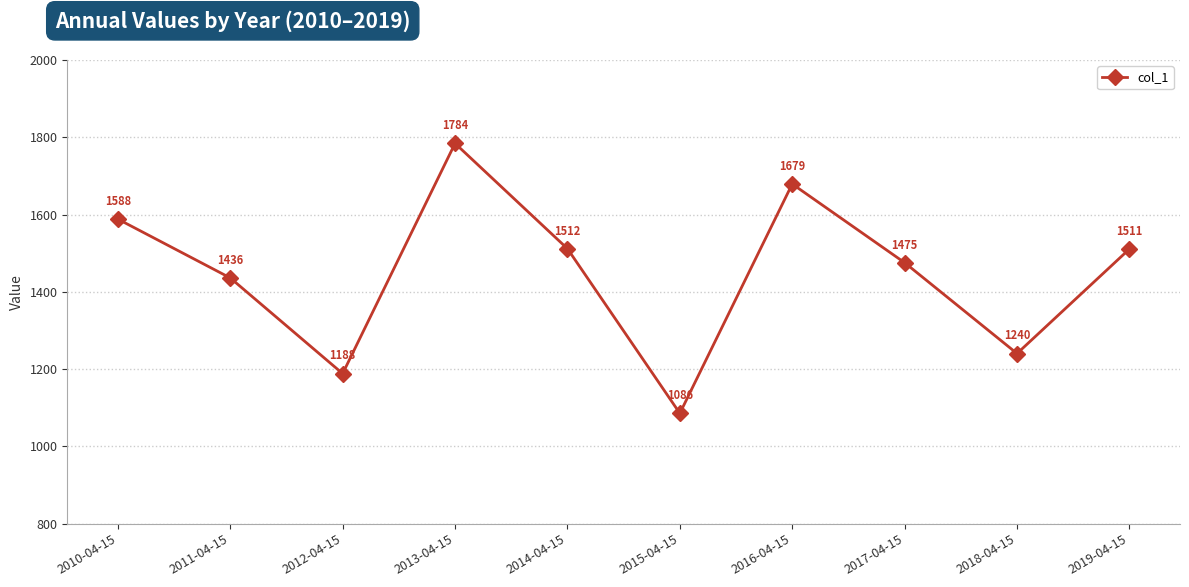

Is it true that the value at 2017-04-15 is 2041.1?

False